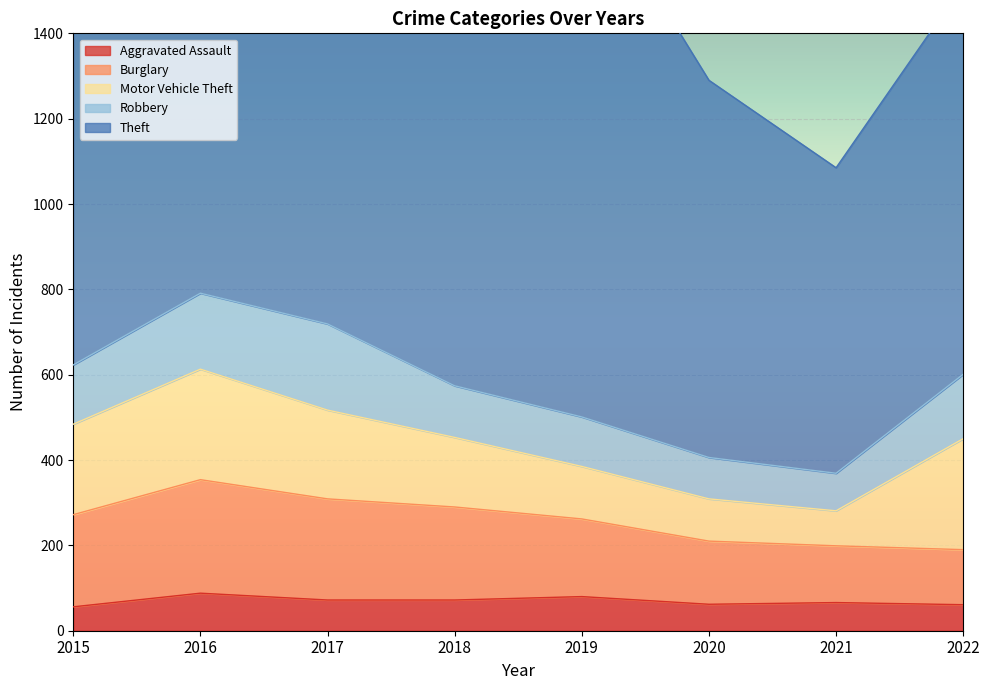

What is the average value of the Burglary series?

191